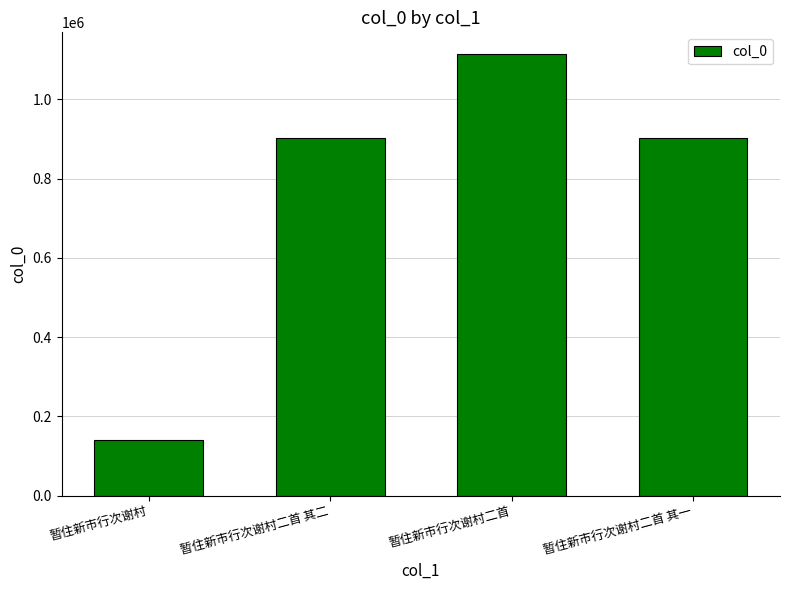

What is the difference between the values at 暂住新市行次谢村二首 其二 and 暂住新市行次谢村二首 其一?

1